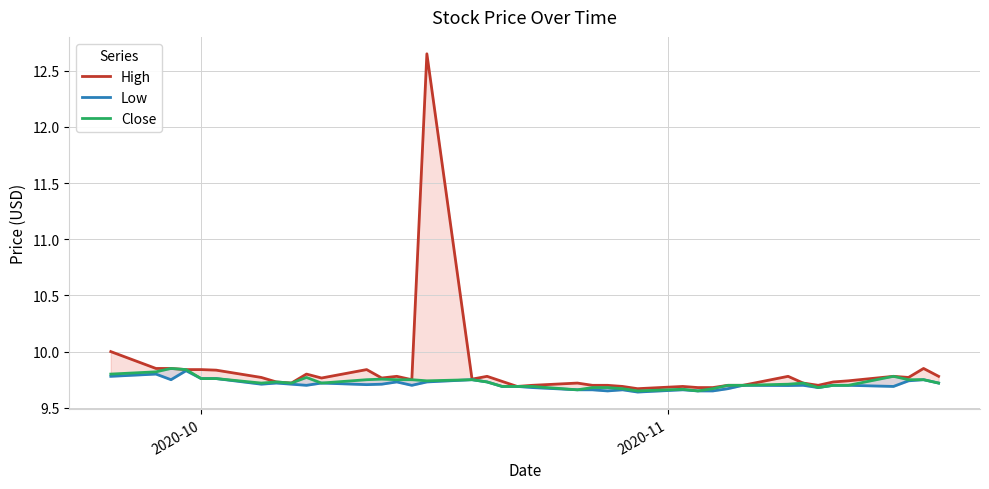

Which series has the largest total across all categories?

High